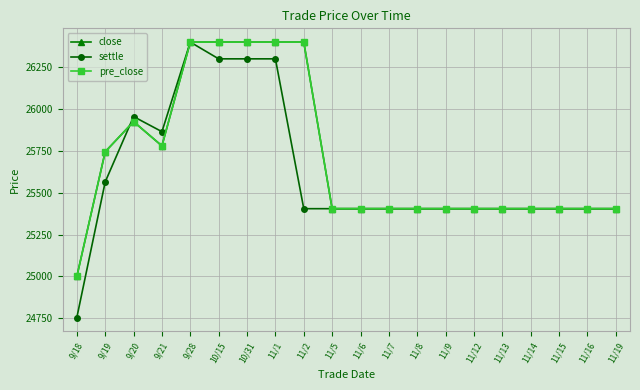

What is the maximum value for pre_close?

26400